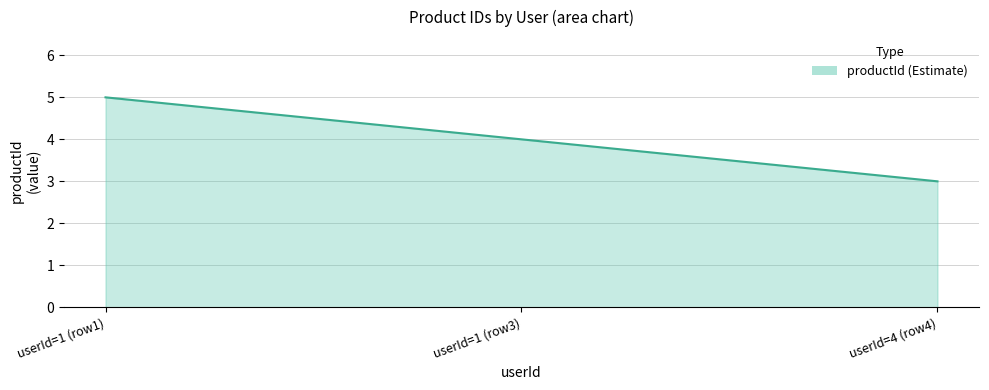

Rank the categories by value from highest to lowest.

userId=1 (row1), userId=1 (row3), userId=4 (row4)